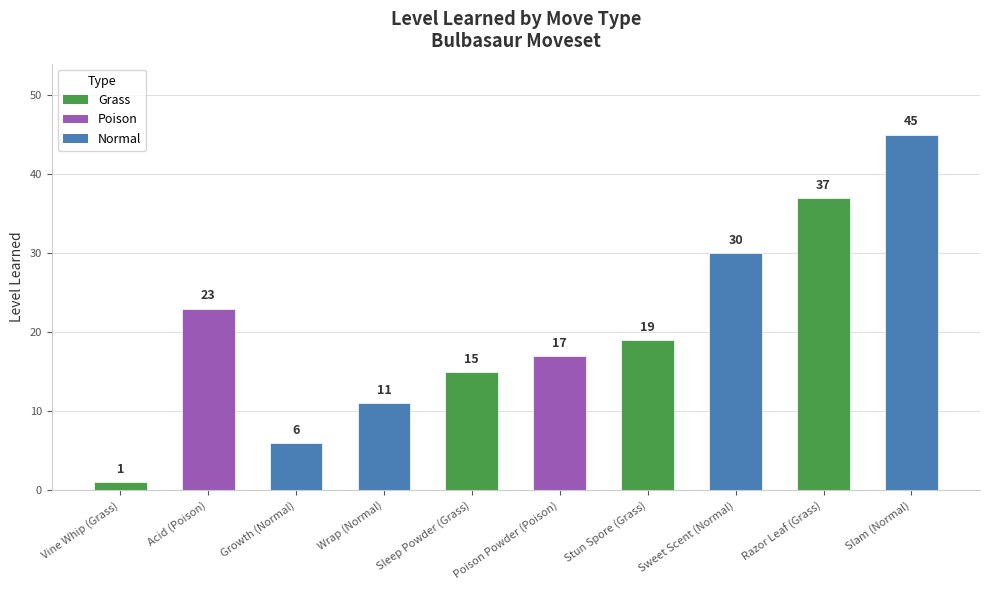

What is the smallest value displayed?

1